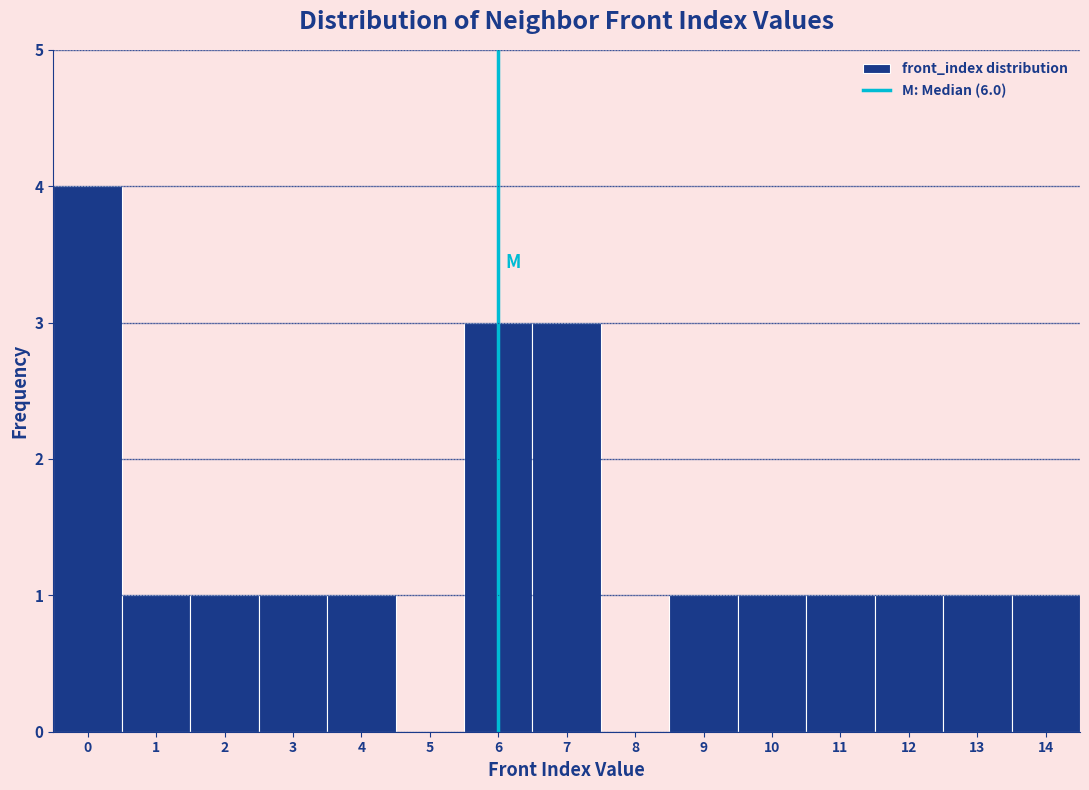

How tall is the bar that spans -0.5 to 0.5 on the x-axis? The values are not printed on the chart, so give them approximately, as read against the axis.

4